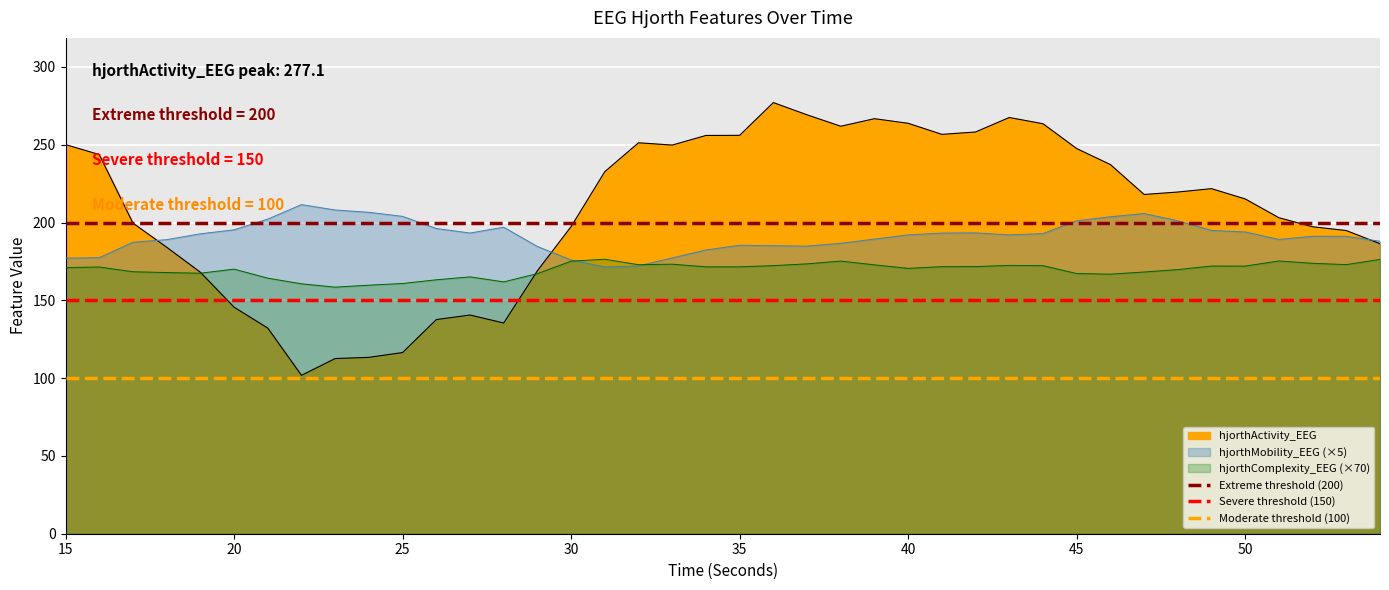

What is the minimum value for Extreme threshold (200)?

200